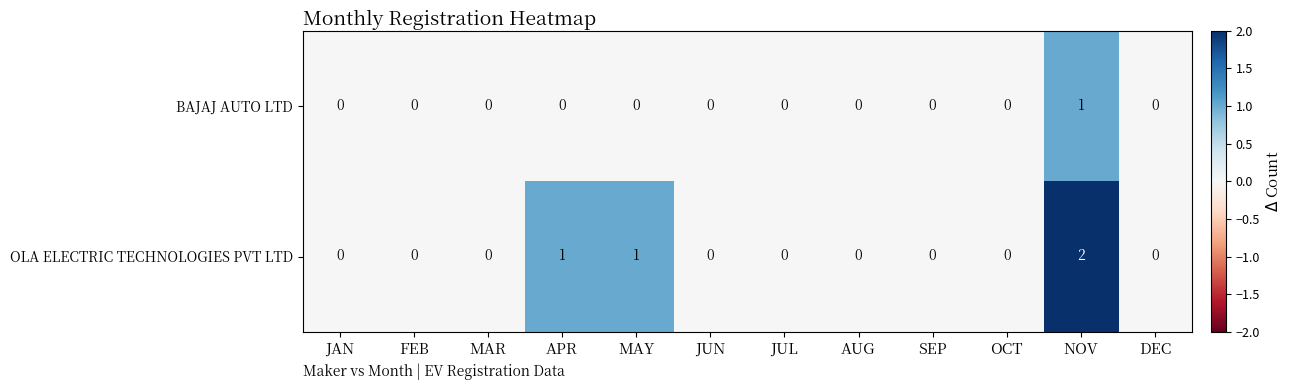

Reading right to left, list all the values displayed in this chart.

BAJAJ AUTO LTD: 0	1	0	0	0	0	0	0	0	0	0	0
OLA ELECTRIC TECHNOLOGIES PVT LTD: 0	2	0	0	0	0	0	1	1	0	0	0